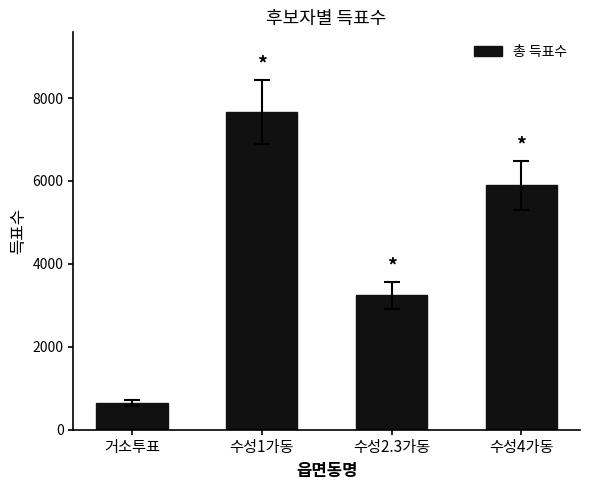

List the labels in order of value, largest first.

수성1가동, 수성4가동, 수성2.3가동, 거소투표